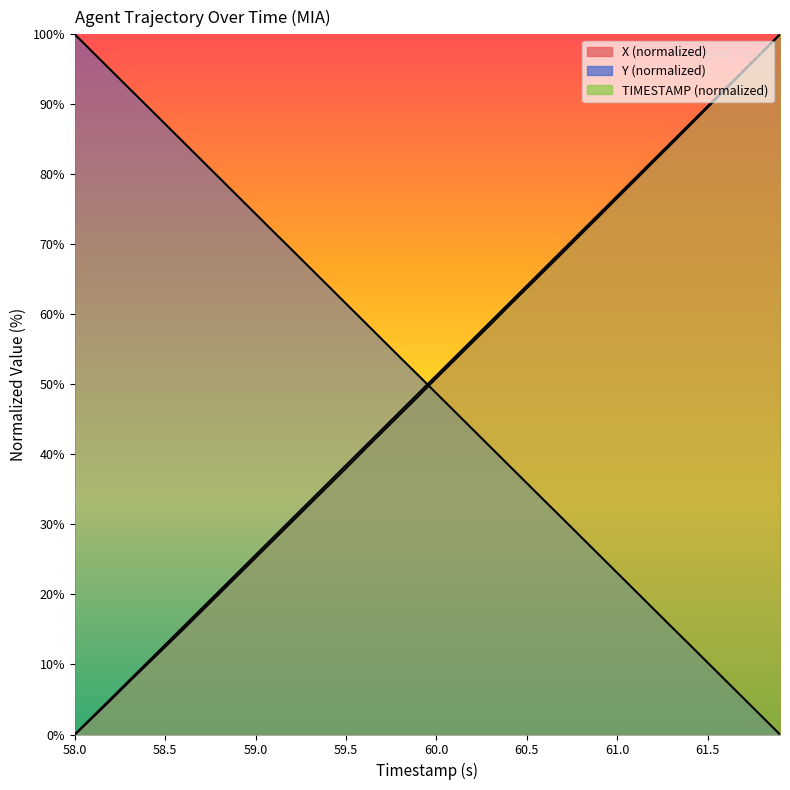

True or false: Y has more than 1 interior local peaks.

False